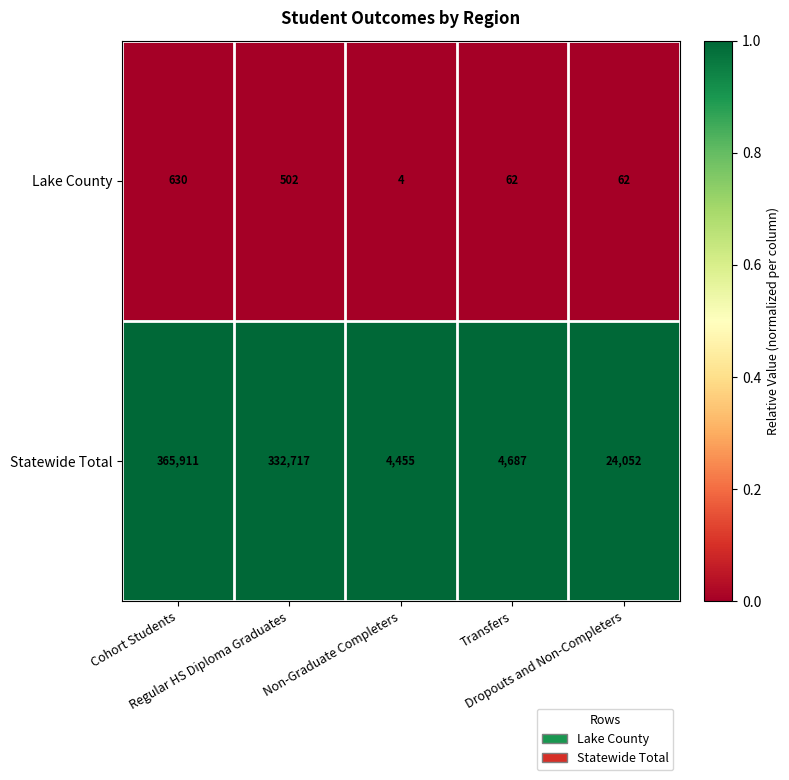

Which series changed the most between Regular HS Diploma Graduates and Non-Graduate Completers?

Statewide Total